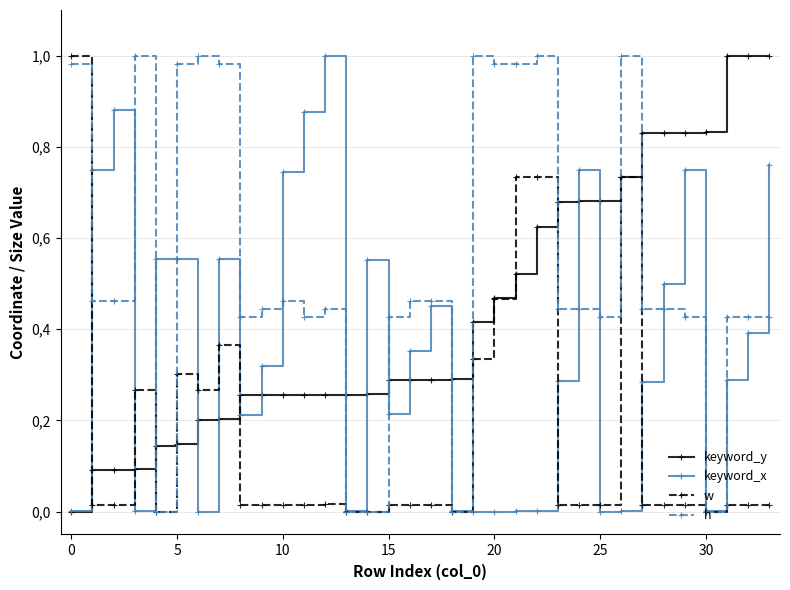

What are all the series names shown in the legend?

keyword_y, keyword_x, w, h